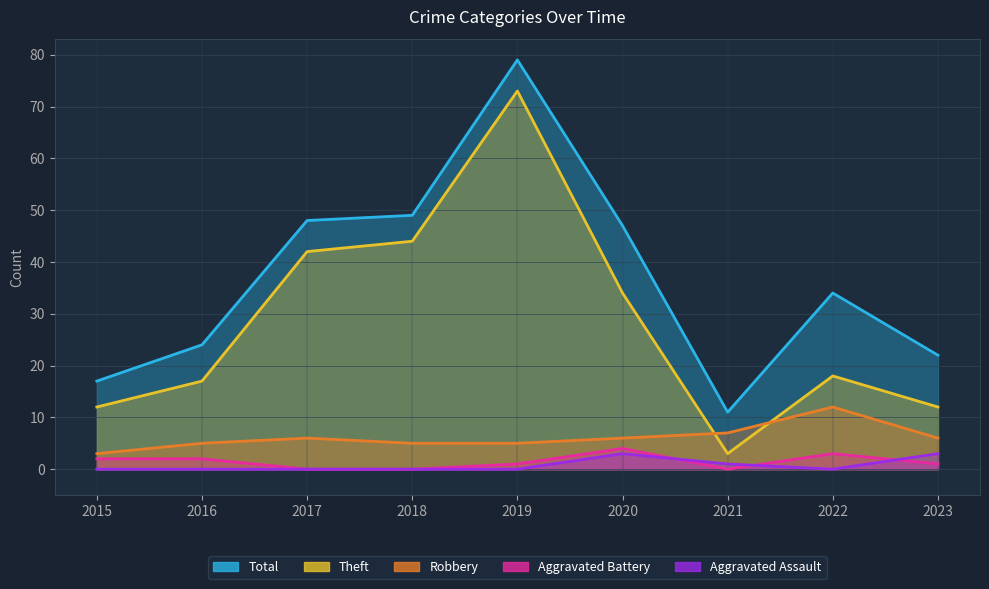

What is the difference between the maximum and minimum values in the Theft series?

70